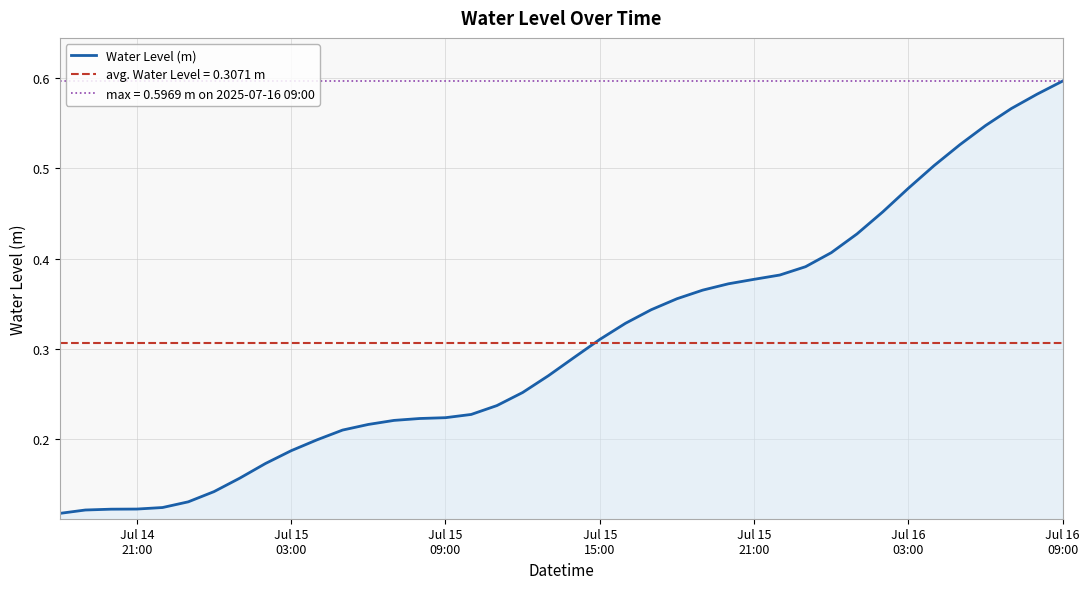

How many data points does each series have?

40